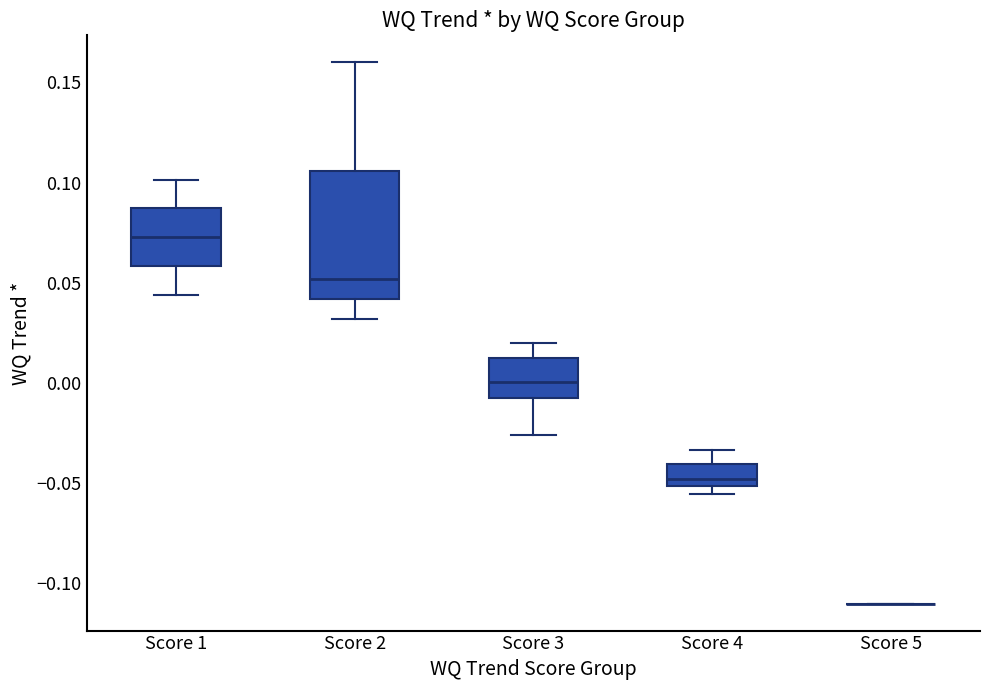

Where is the upper edge of the box for Score 3 on the y-axis? The values are not printed on the chart, so give them approximately, as read against the axis.

0.010